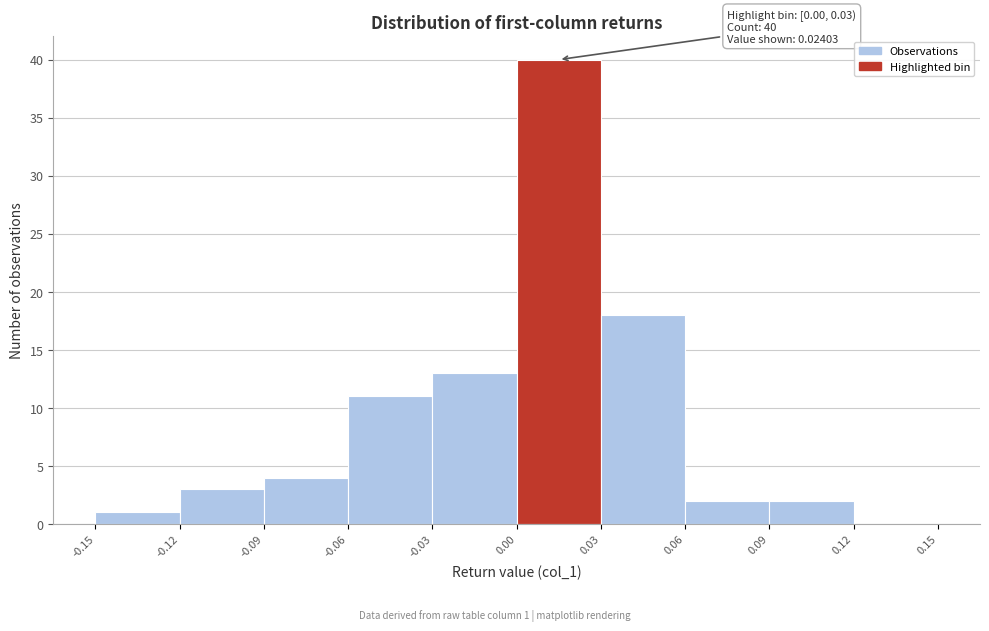

Which range on the x-axis has the tallest bar?

0.00 to 0.03